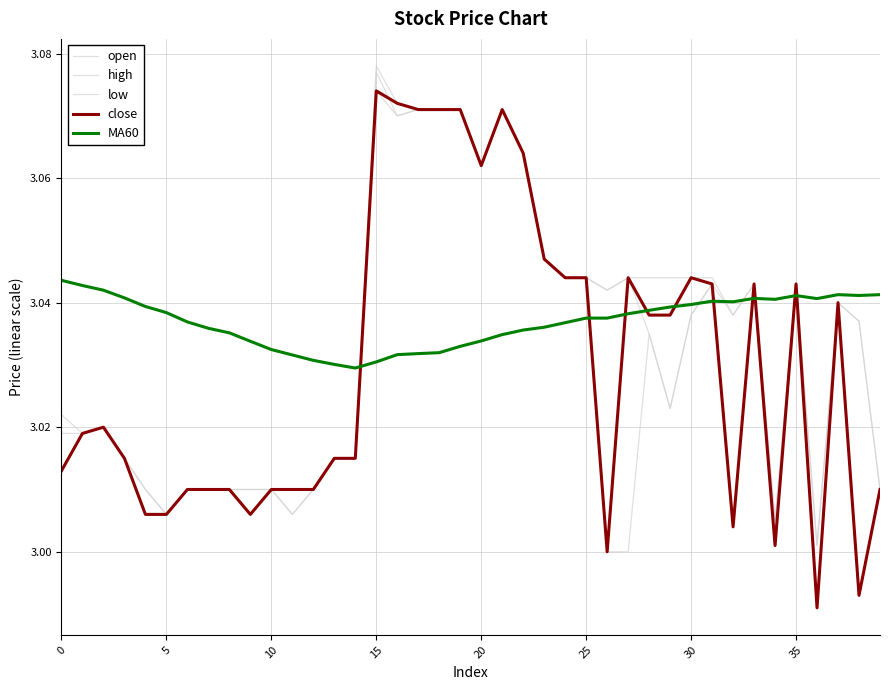

At which label does open reach its minimum?

36